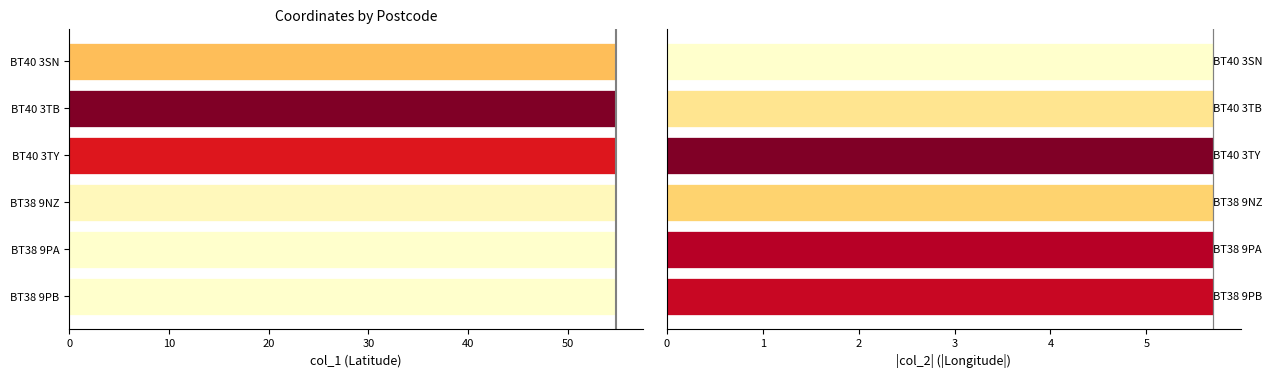

Rank the series at BT40 3TY from lowest to highest value.

col_2, col_1